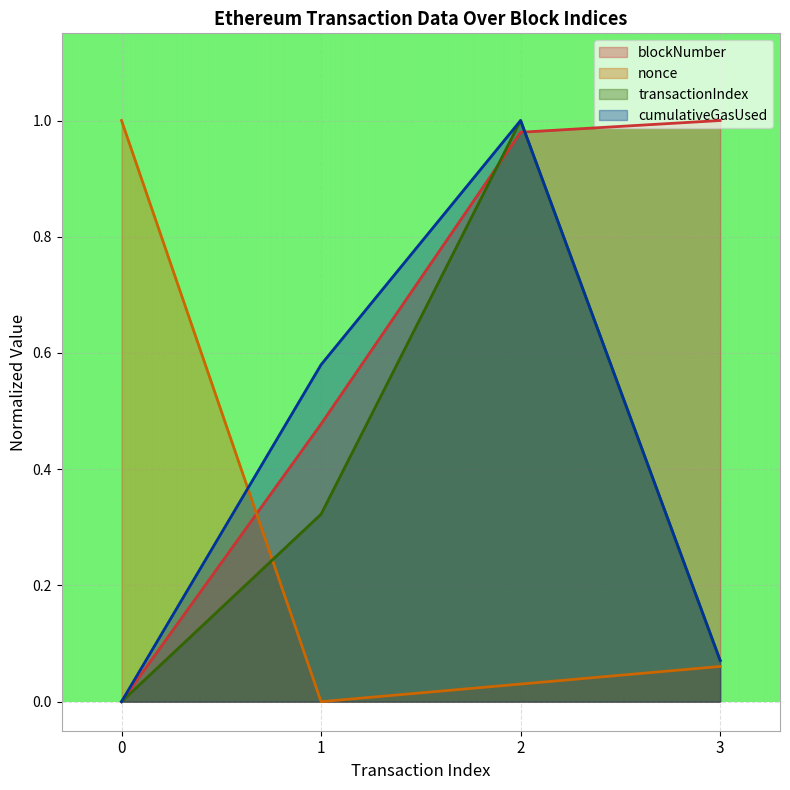

Reading right to left, list all the values displayed in this chart.

blockNumber: 3=1.0	2=1.0	1=0.5	0=0.0
nonce: 3=0.1	2=0.0	1=0.0	0=1.0
transactionIndex: 3=0.1	2=1.0	1=0.3	0=0.0
cumulativeGasUsed: 3=0.1	2=1.0	1=0.6	0=0.0